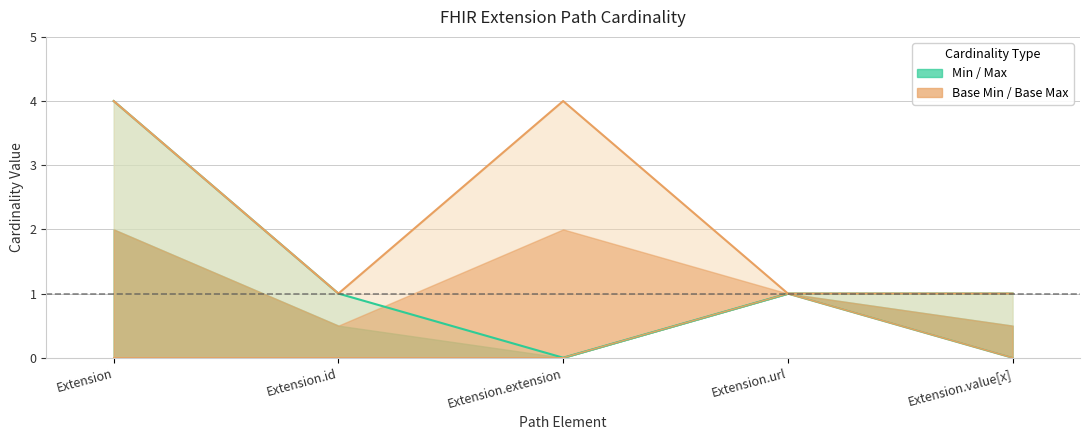

What is the difference between the Base Min values at Extension.url and Extension.extension?

1